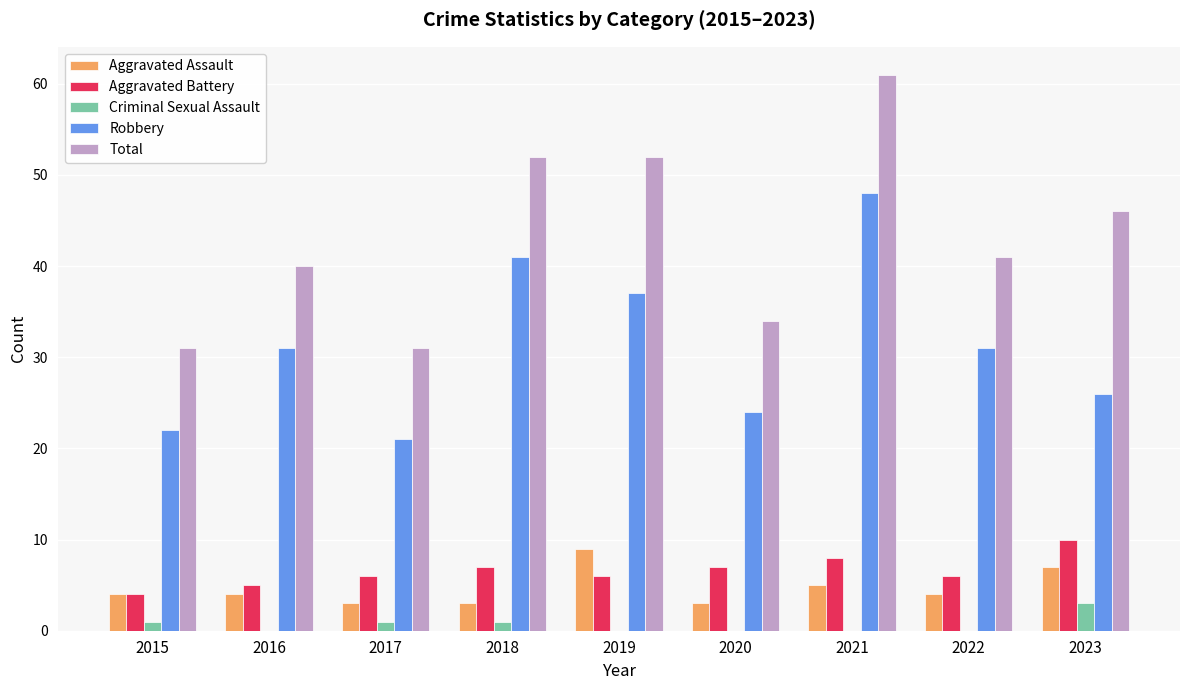

True or false: Aggravated Assault has a value of 1 at 2015.

False